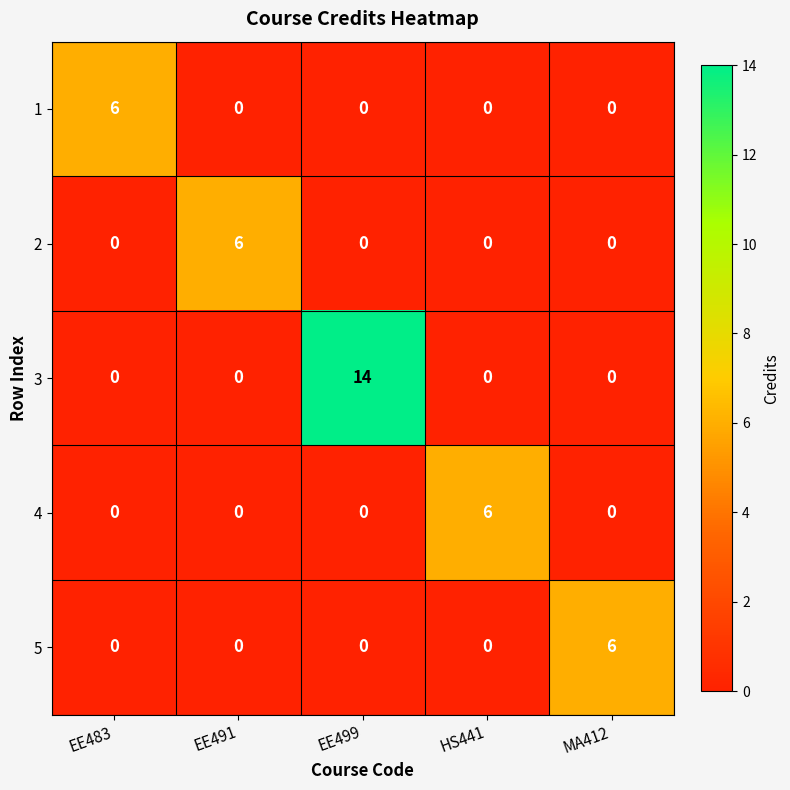

Reading left to right, what are all the values shown in this chart?

1: 6	0	0	0	0
2: 0	6	0	0	0
3: 0	0	14	0	0
4: 0	0	0	6	0
5: 0	0	0	0	6